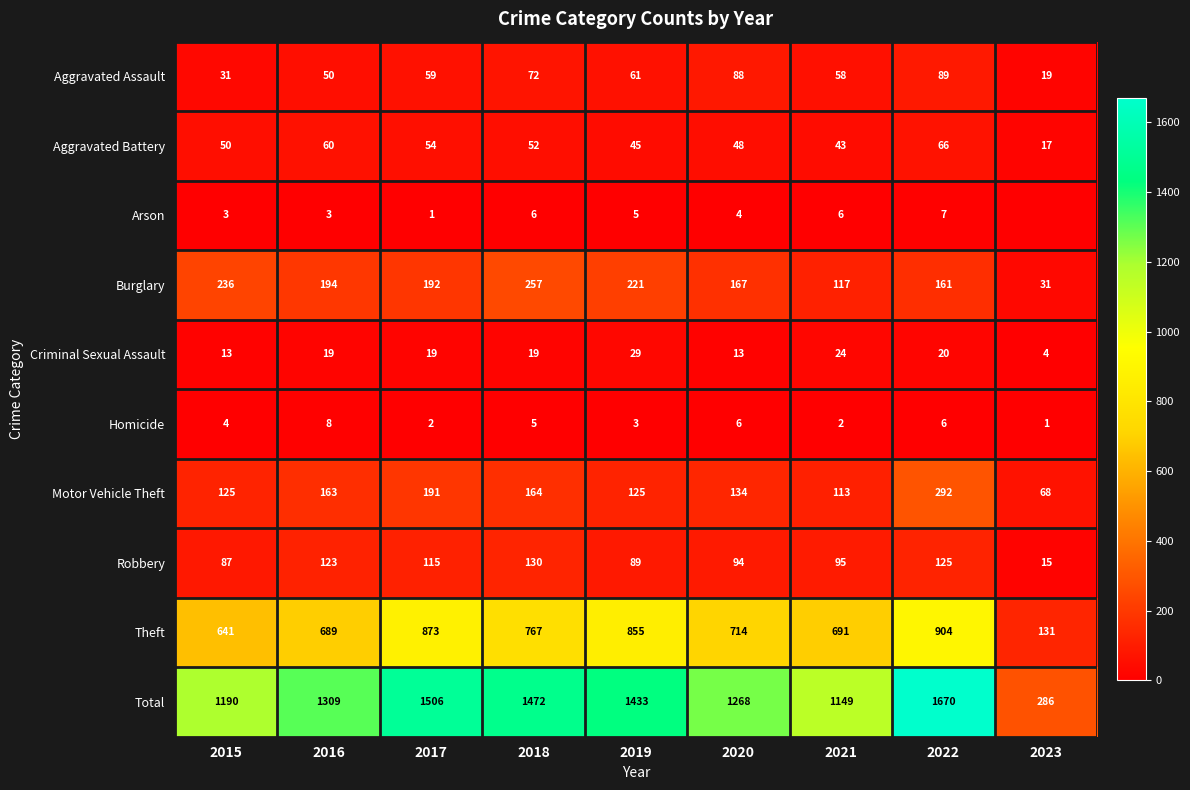

What is the spread (max minus min) of values at 2015?

1187